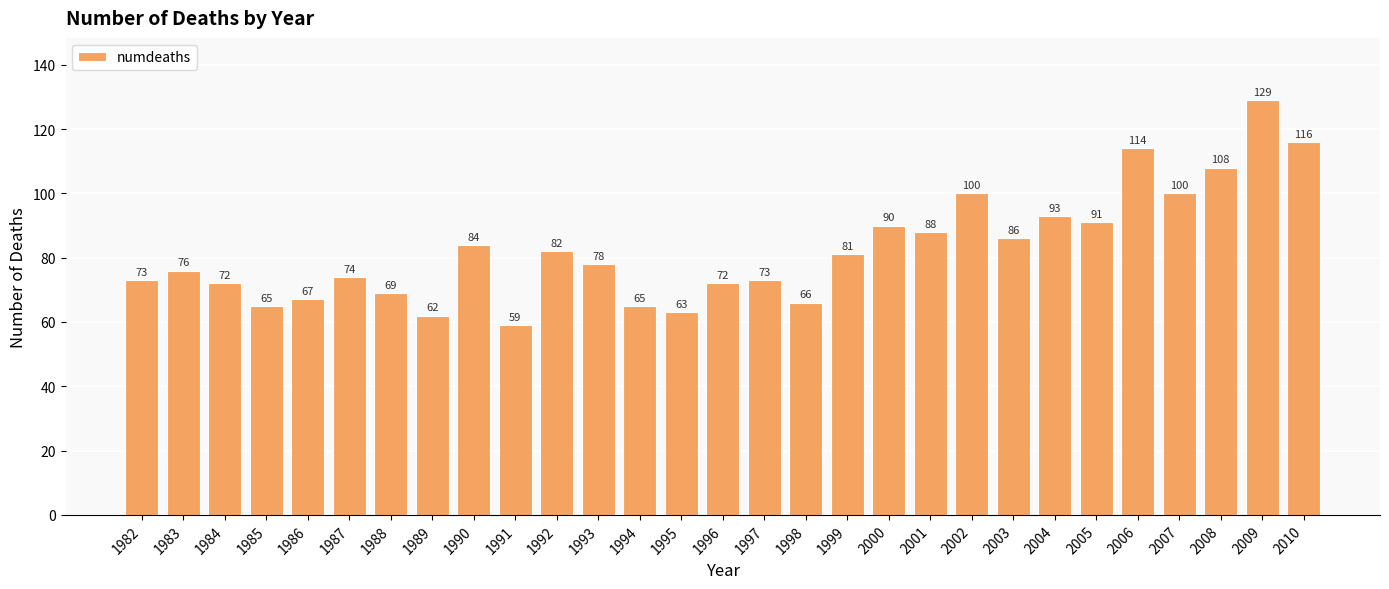

The value at 1983 is 76. True or false?

True